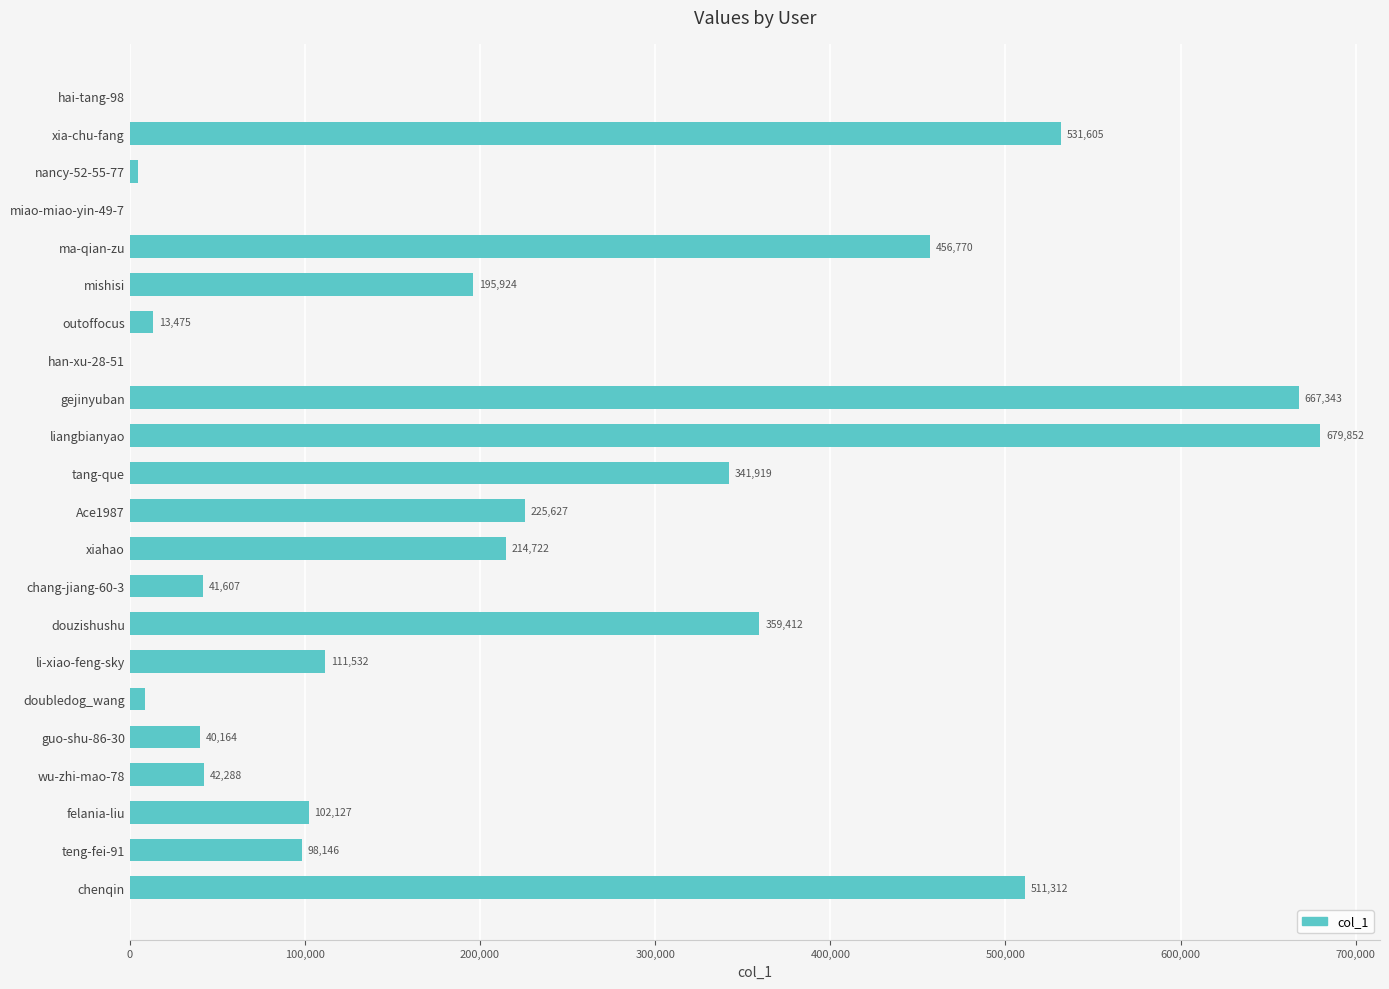

Which has a higher value, douzishushu or li-xiao-feng-sky?

douzishushu